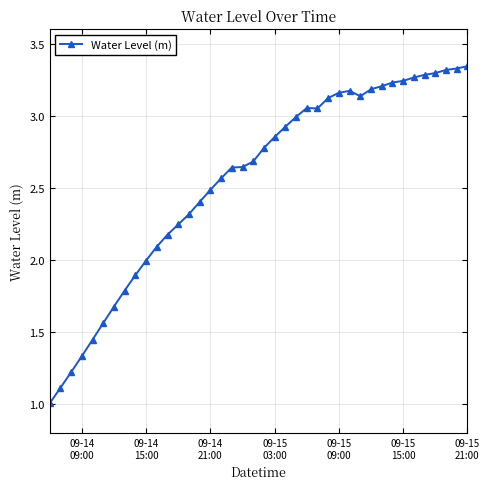

True or false: there are more than 0 points higher than both neighbors.

True